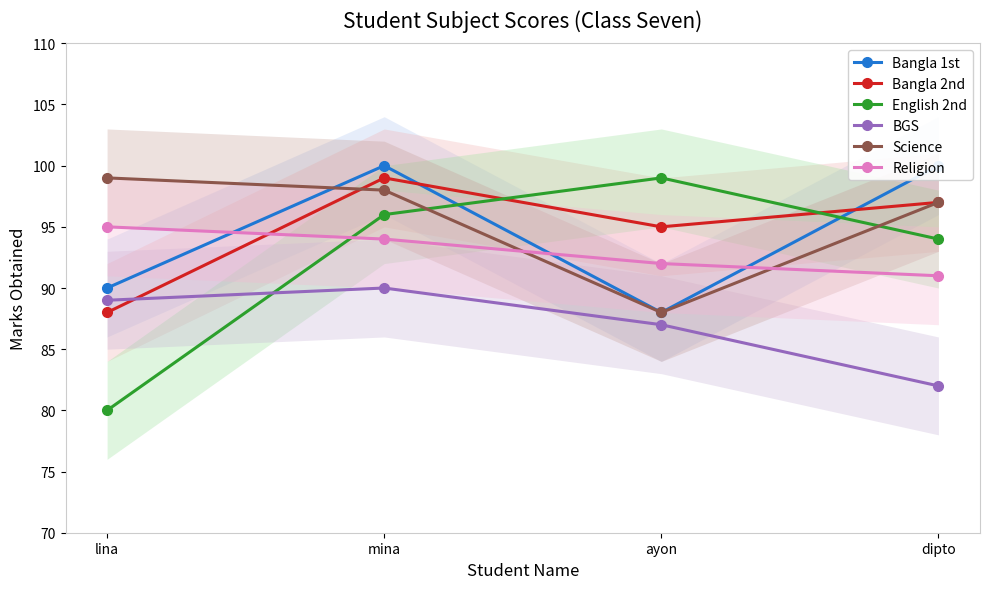

Which has a higher value, lina or mina?

mina